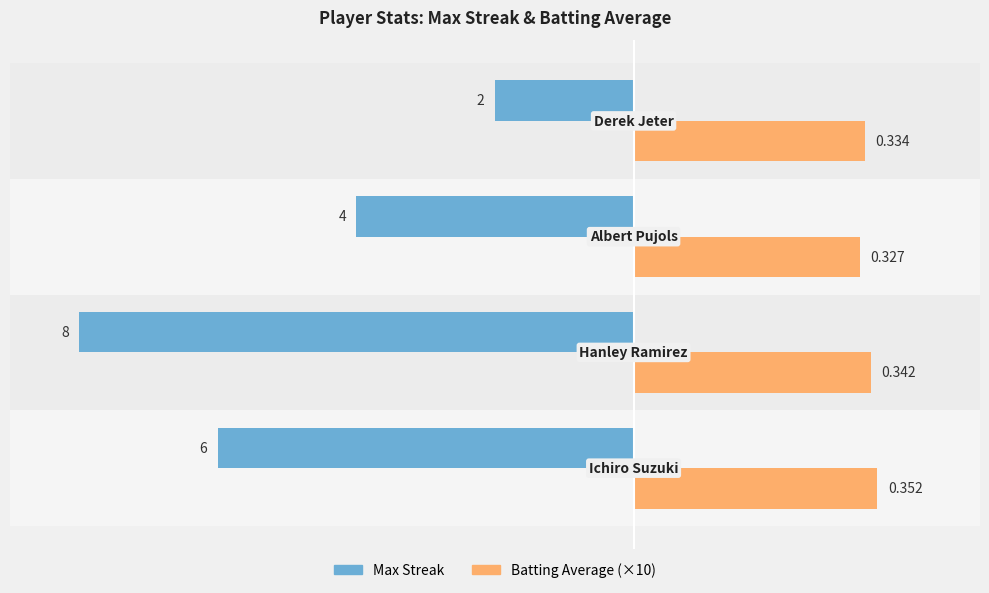

What are all the series names shown in the legend?

Max Streak, Batting Average (×10)